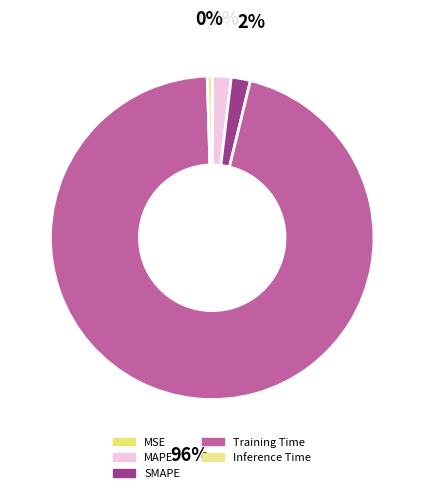

To the nearest percent, what percentage of the pie is MAPE?

2%